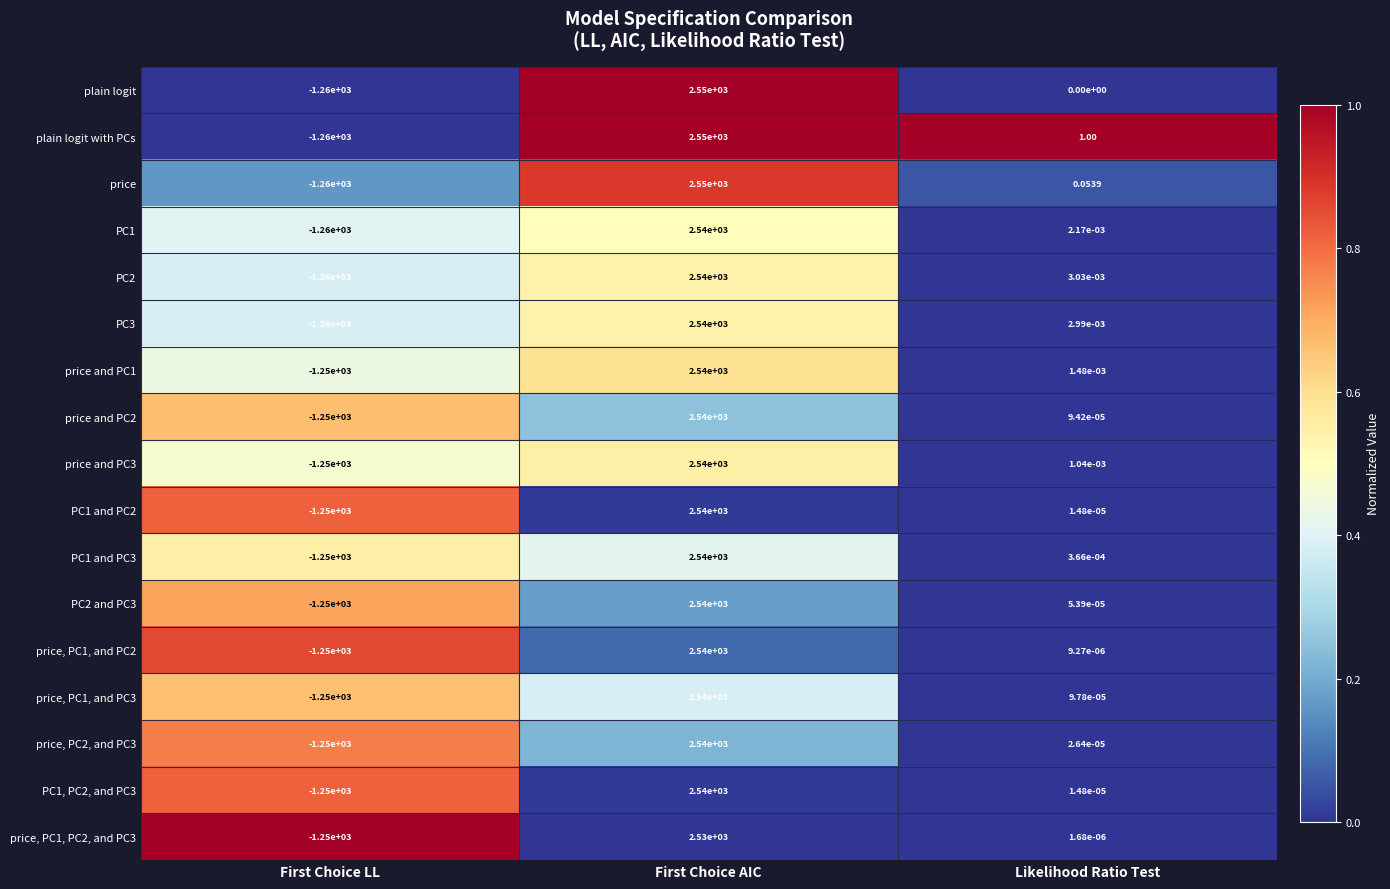

At which category is the sum across all series the highest?

First Choice AIC